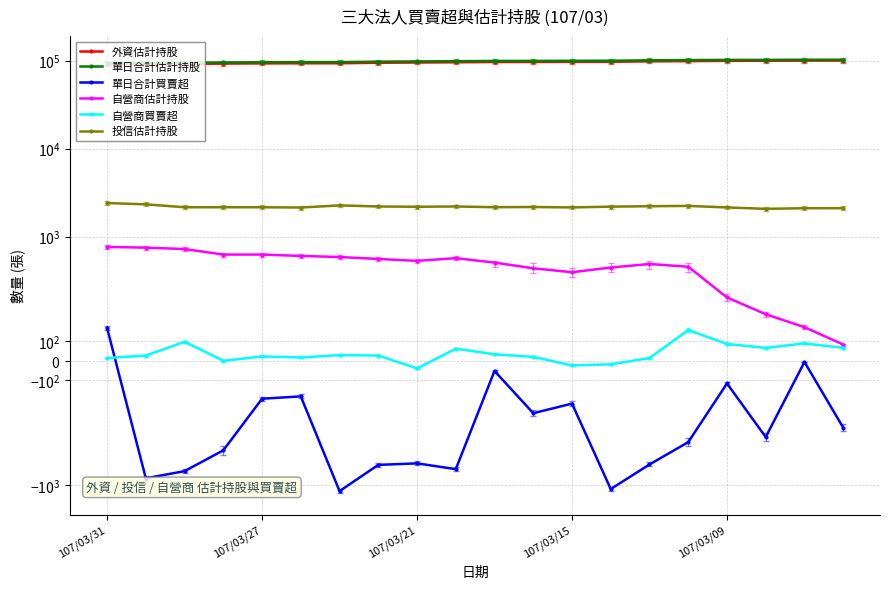

True or false: 單日合計買賣超 and 單日合計估計持股 intersect in this chart.

False